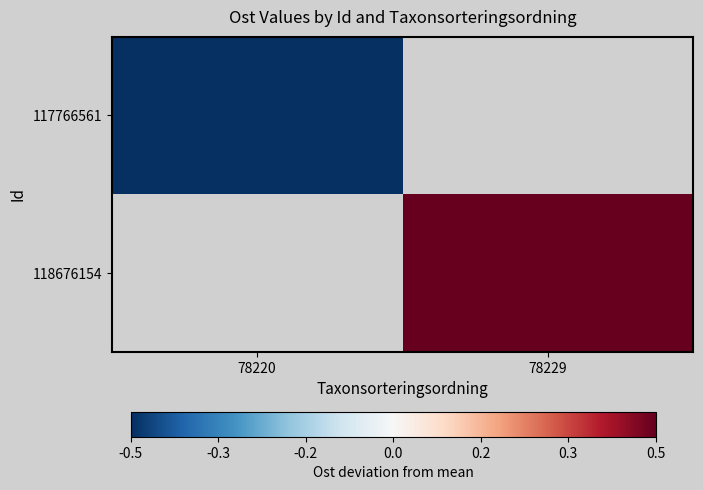

How many values in 117766561 are below zero?

1